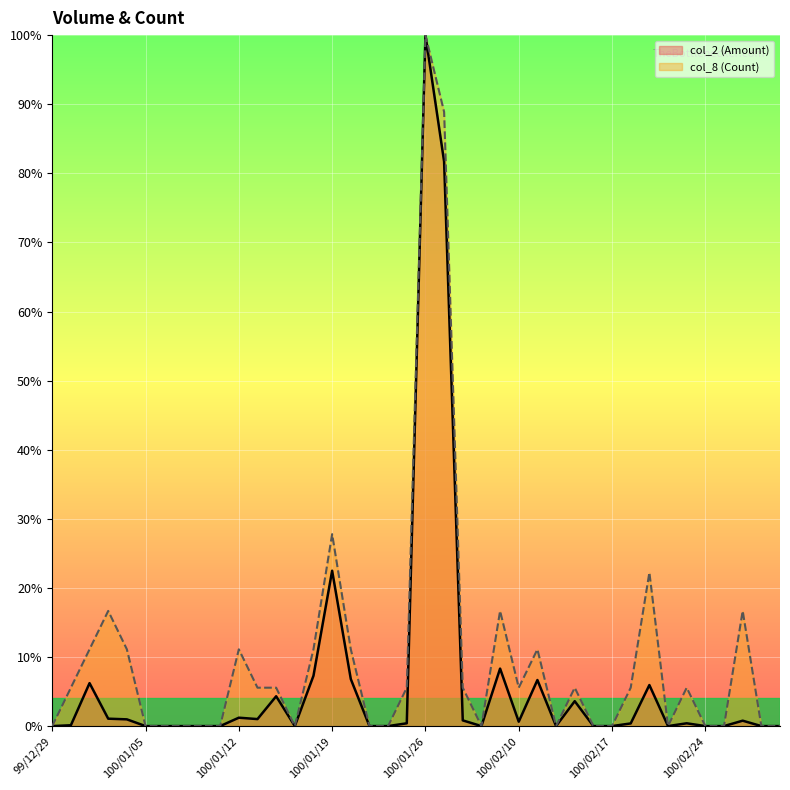

How many values in col_8 (Count) are above zero?

22